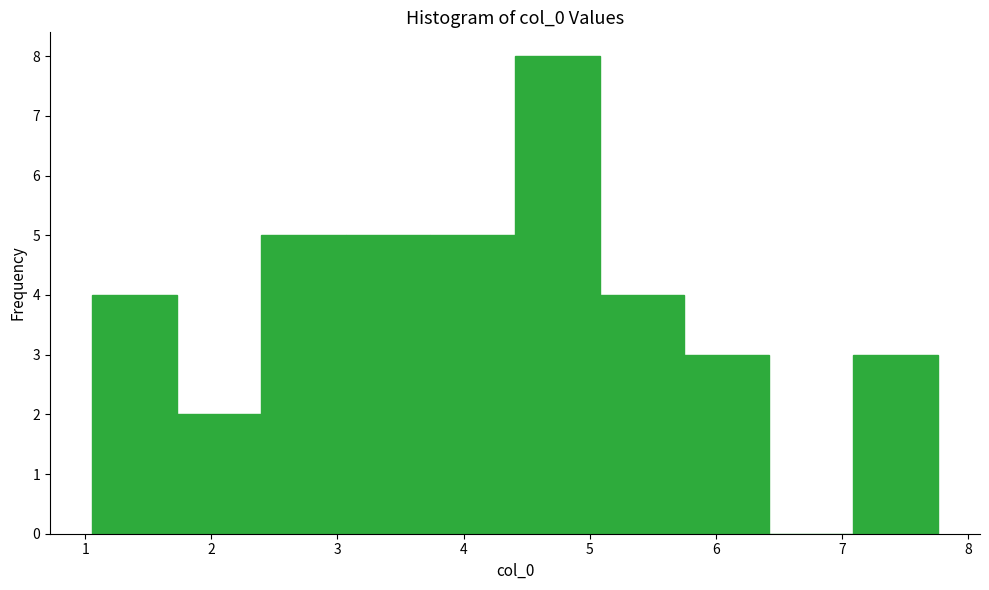

Reading left to right, list every bar in this chart as the range it spans on the x-axis followed by its height. Neither the bar edges nor the heights are printed on the chart, so give them approximately, as read against the axes.

1.1 to 1.7: 4
1.7 to 2.4: 2
2.4 to 3.1: 5
3.1 to 3.7: 5
3.7 to 4.4: 5
4.4 to 5.1: 8
5.1 to 5.7: 4
5.7 to 6.4: 3
6.4 to 7.1: 0
7.1 to 7.8: 3